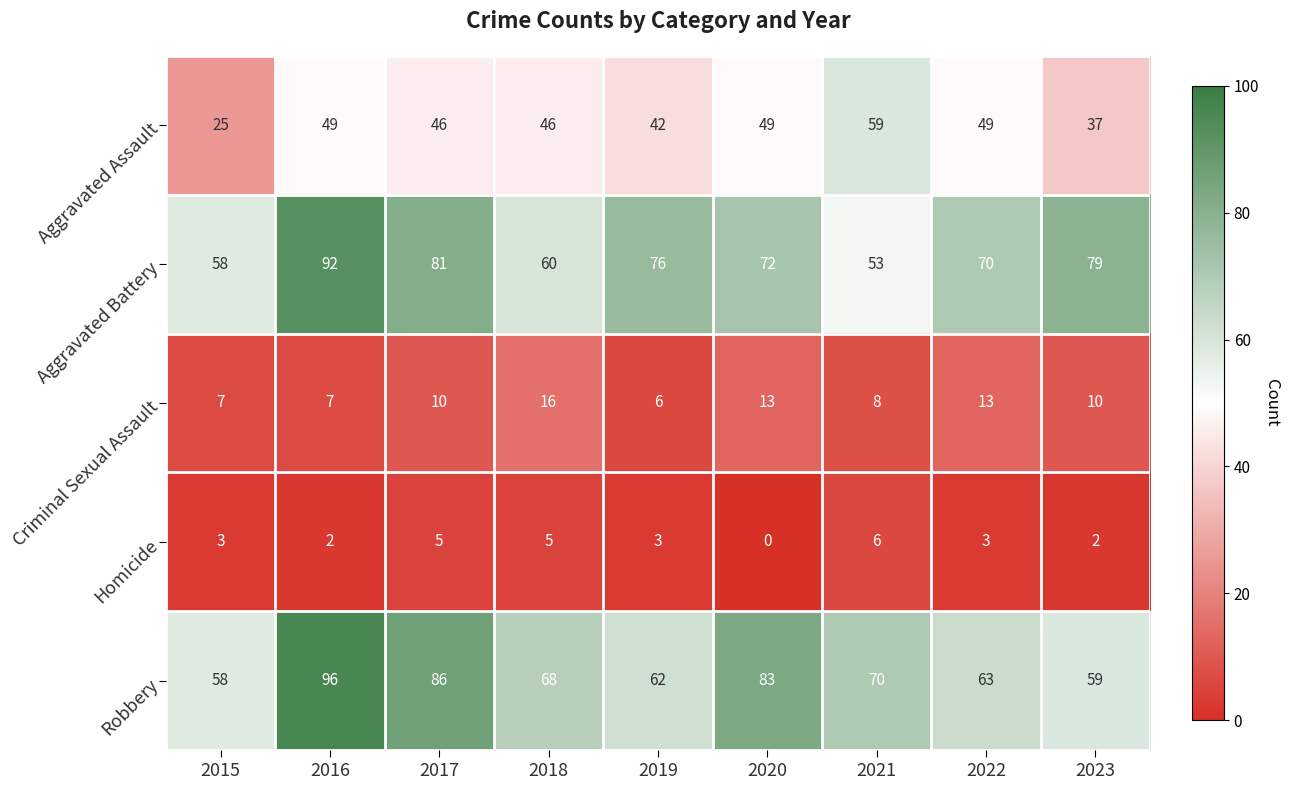

Rank the series at 2020 from lowest to highest value.

Homicide, Criminal Sexual Assault, Aggravated Assault, Aggravated Battery, Robbery